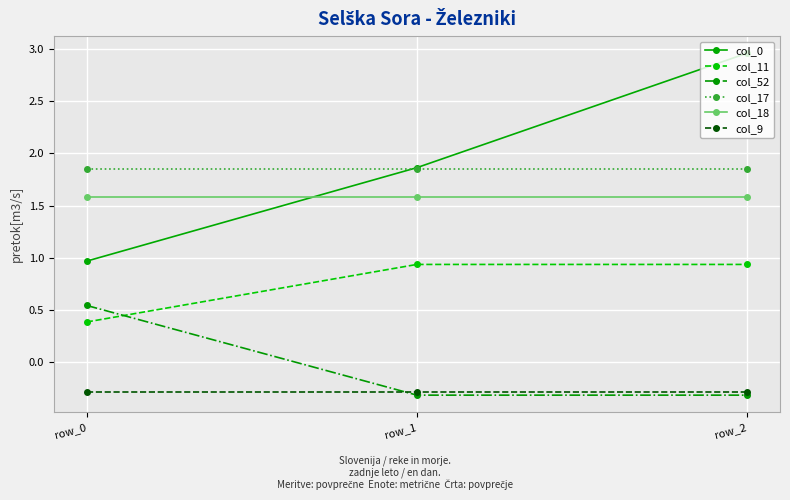

Which series has the widest spread of values?

col_0